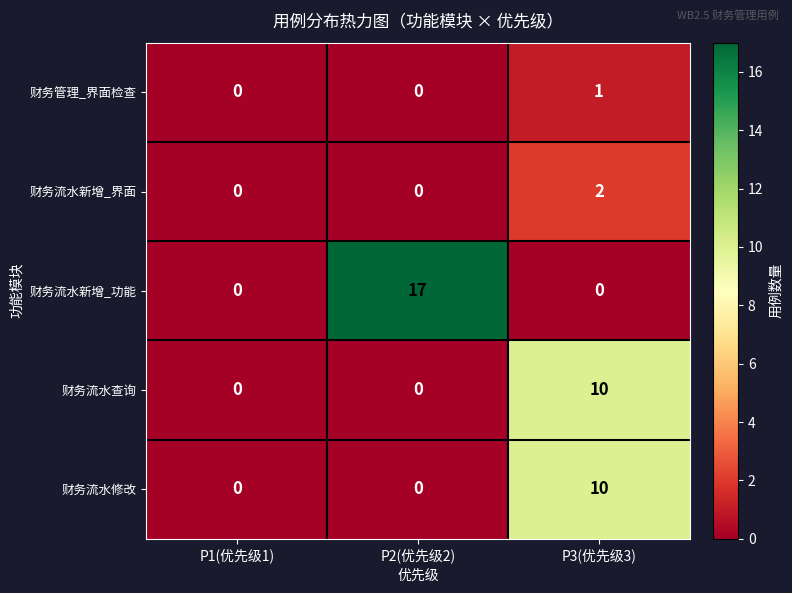

How many data points does each series have?

3